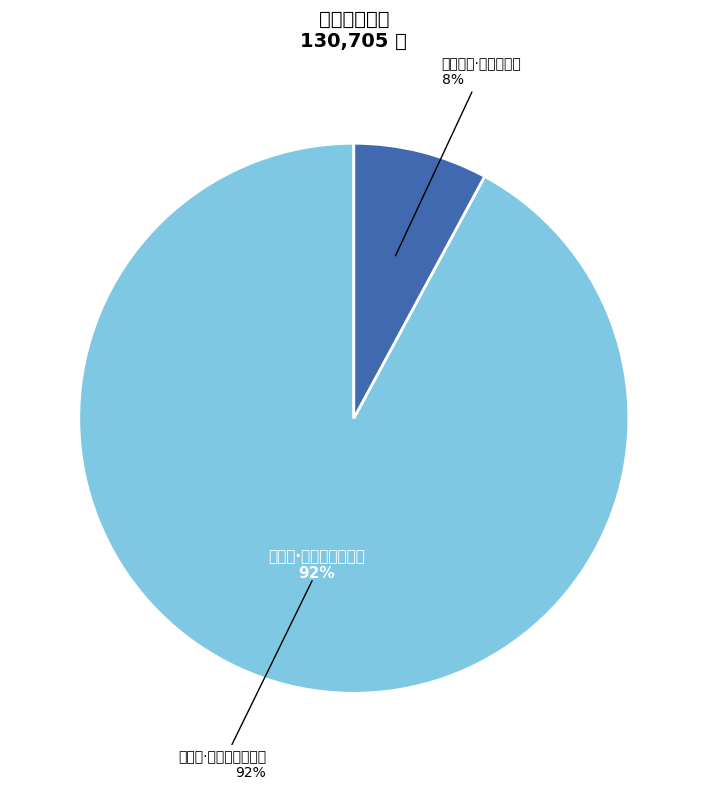

Which slice is the largest?

刘有诗·耐暑支离倚瘦筇